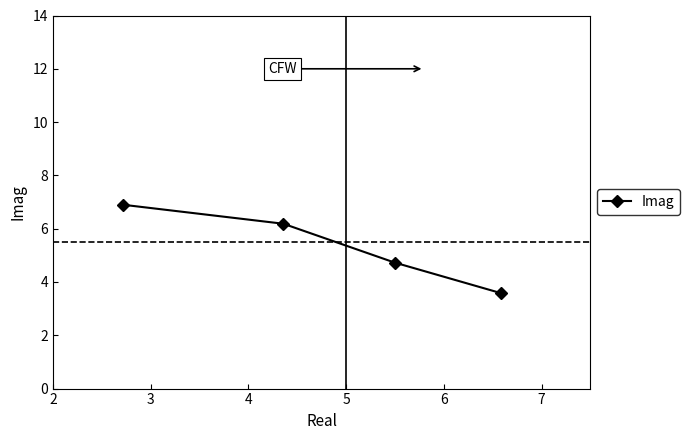

Reading left to right, what are all the values shown in this chart?

6.9	6.2	4.7	3.6